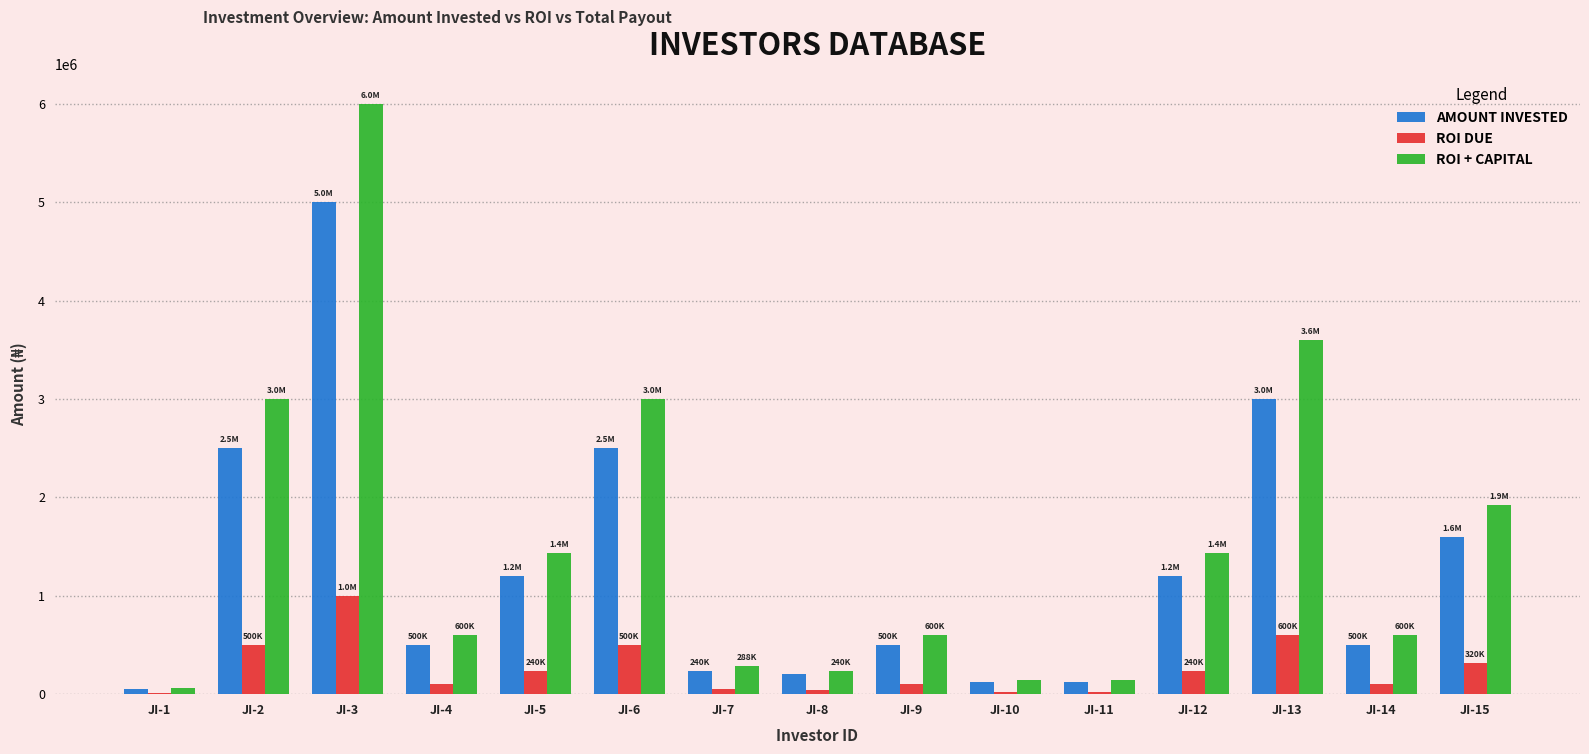

The value of AMOUNT INVESTED at JI-6 is 2500000. True or false?

True